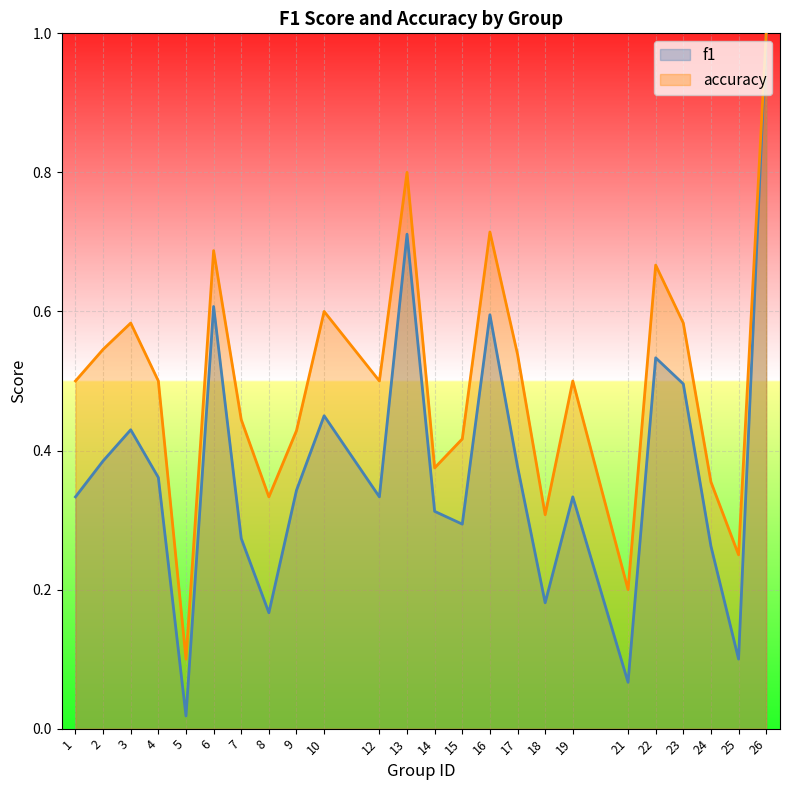

True or false: accuracy and f1 cross at least once.

False